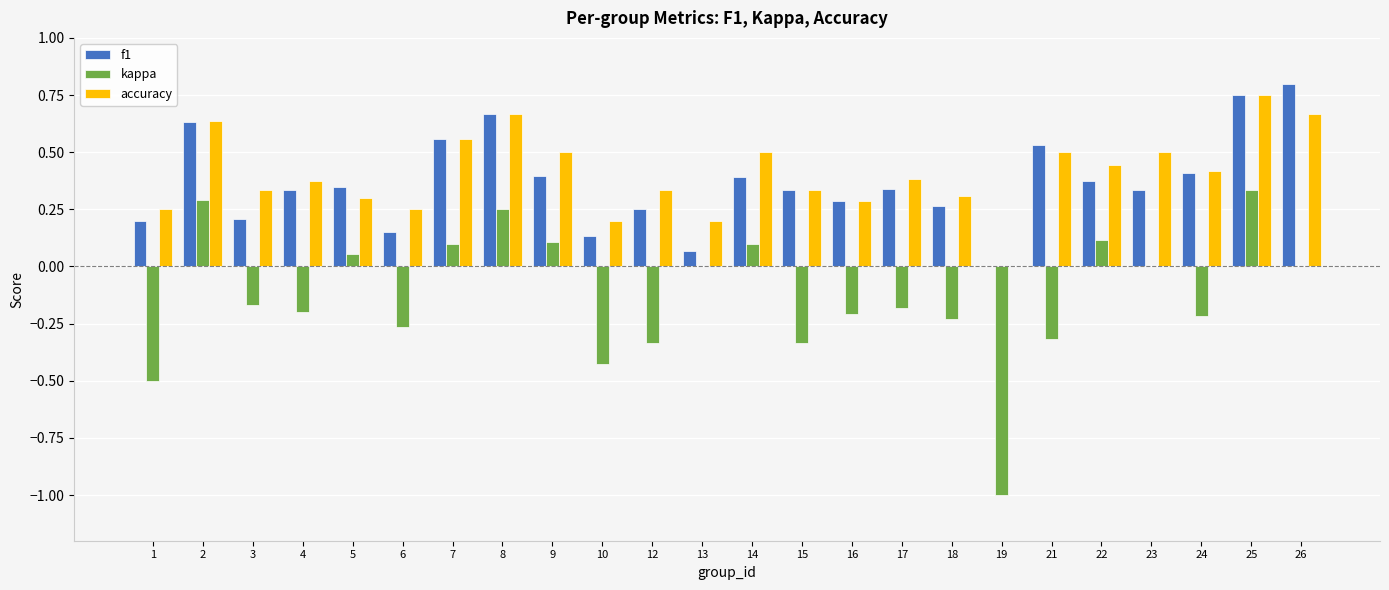

Is the value of kappa at 16 greater than the value of f1 at 12?

No